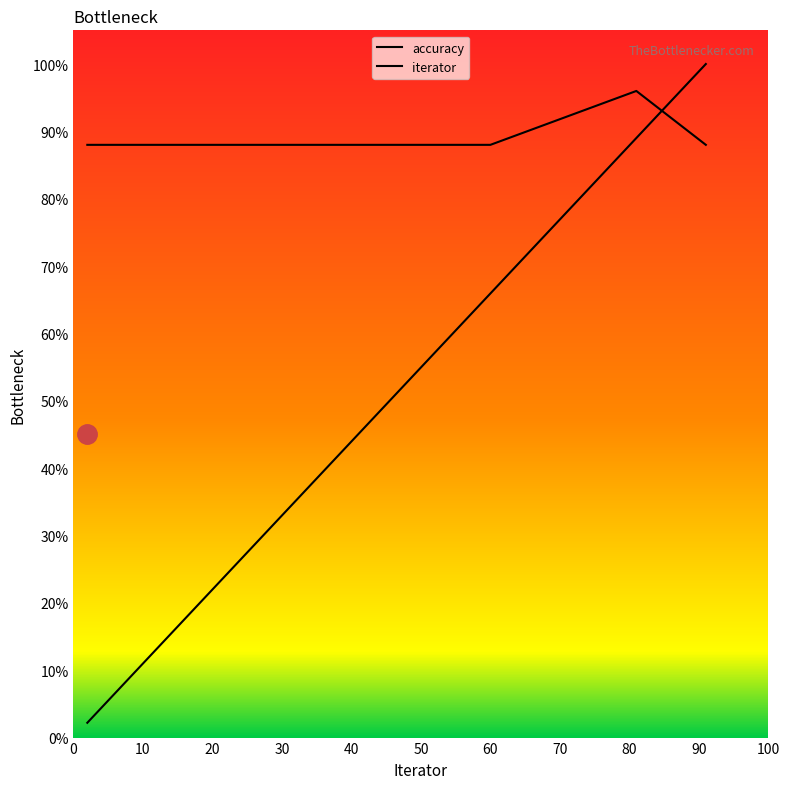

Which category has the lowest value across all series?

2